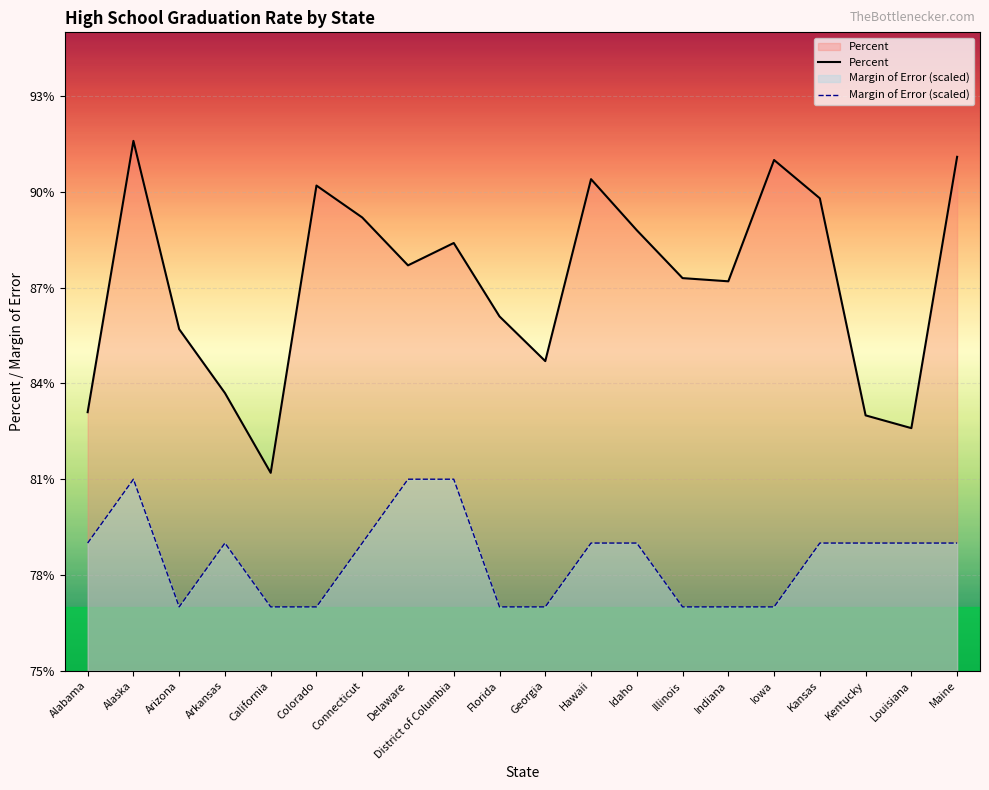

True or false: Margin of Error (scaled) has more than 0 points higher than both neighbors.

True